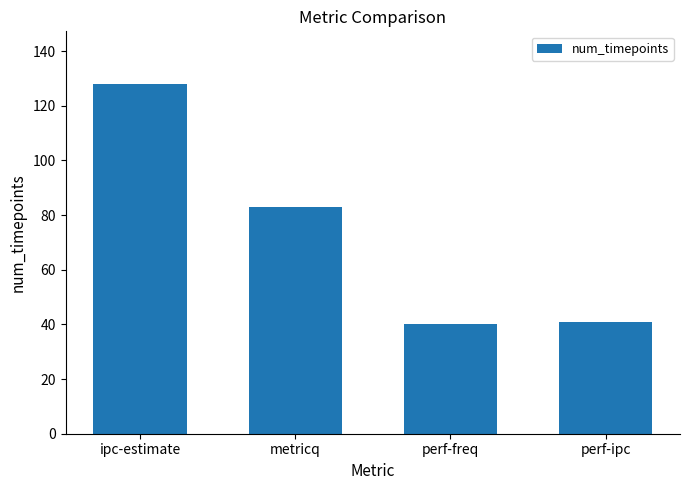

What is the label of the 1st bar from the right?

perf-ipc